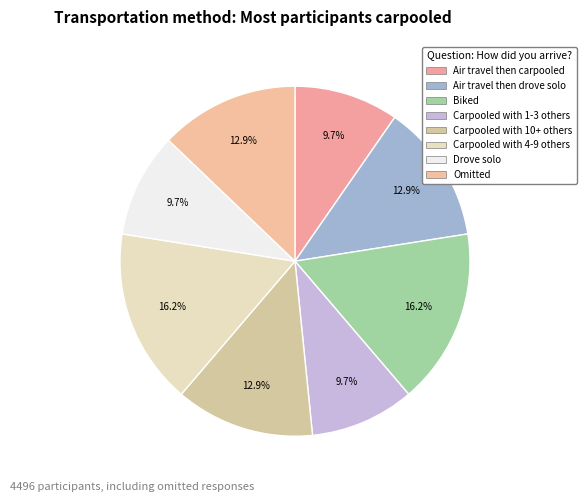

How many segments does this pie chart have?

8